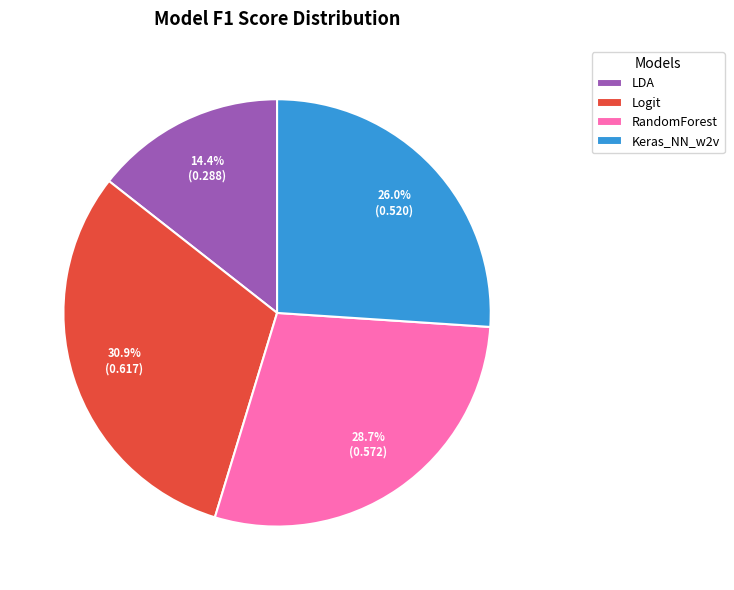

Between Keras_NN_w2v and LDA, which is larger?

Keras_NN_w2v